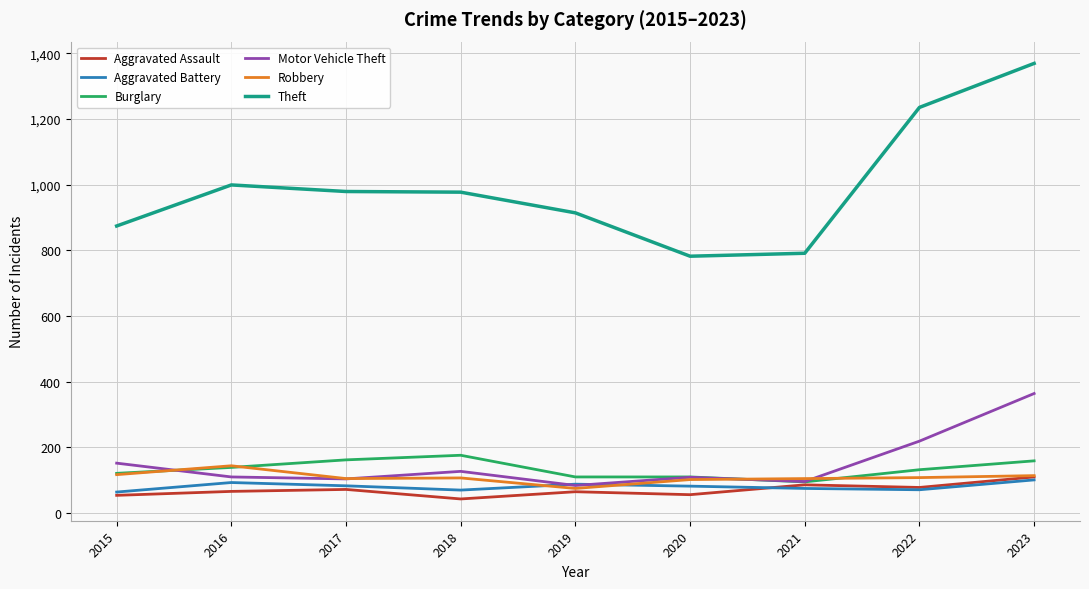

Is it true that Theft equals 2040 at 2022?

False